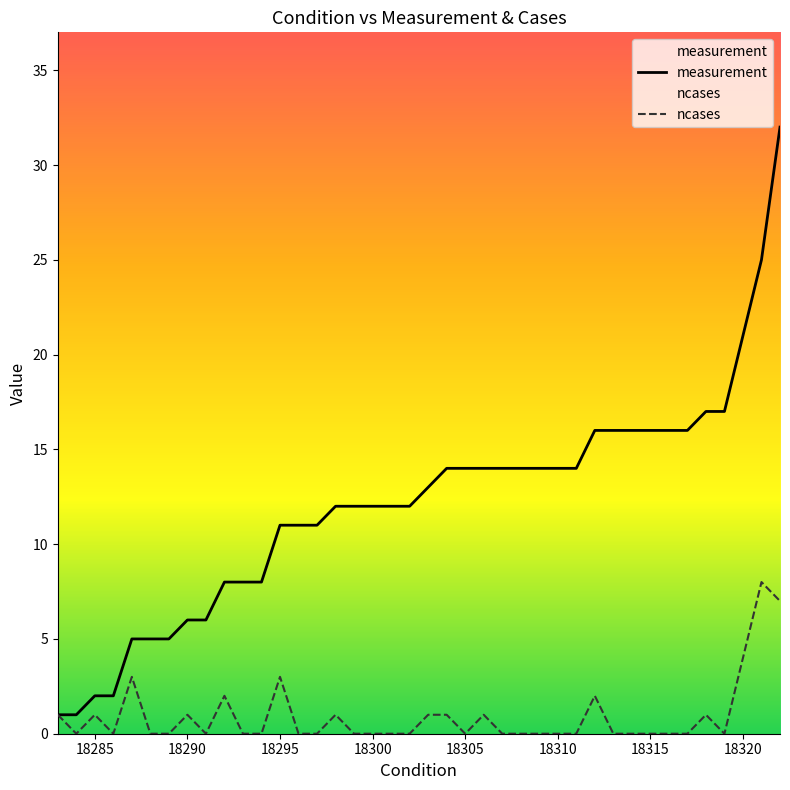

Which series has the largest total across all categories?

measurement